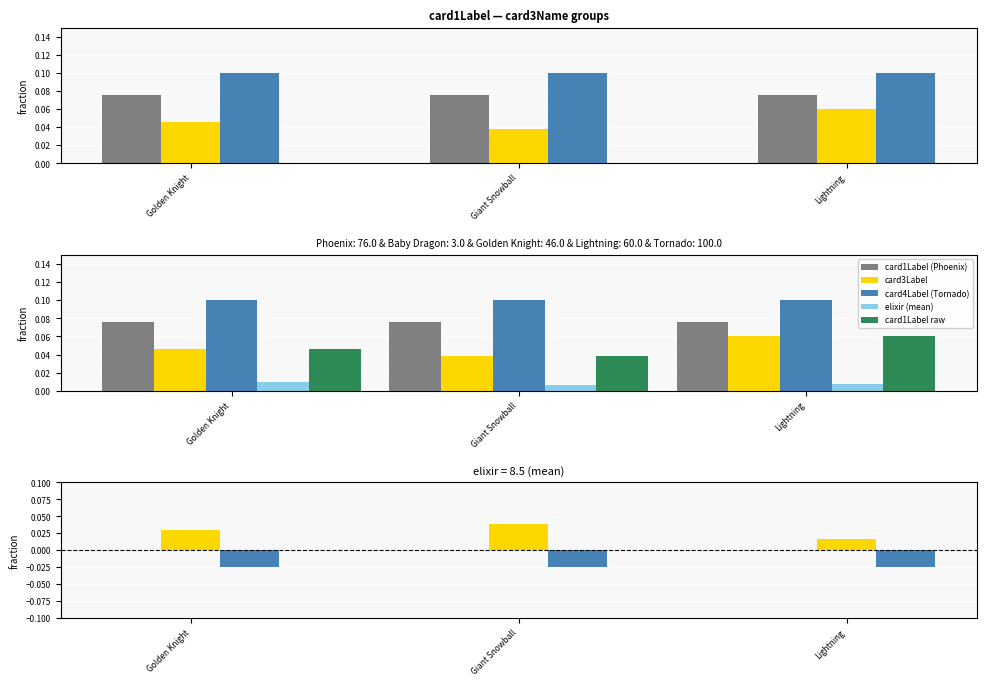

True or false: elixir (mean) has a value of 0.0 at Golden Knight.

True